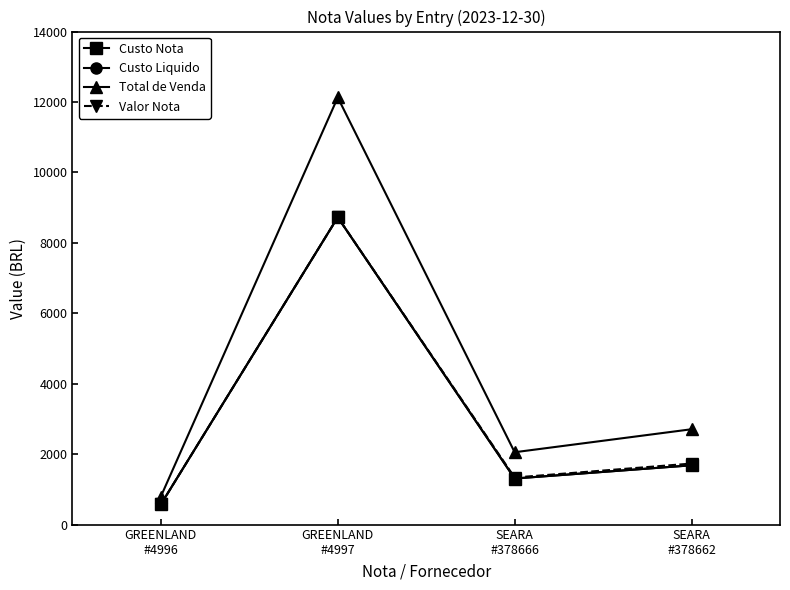

Is this an area chart (filled region under the line)?

No